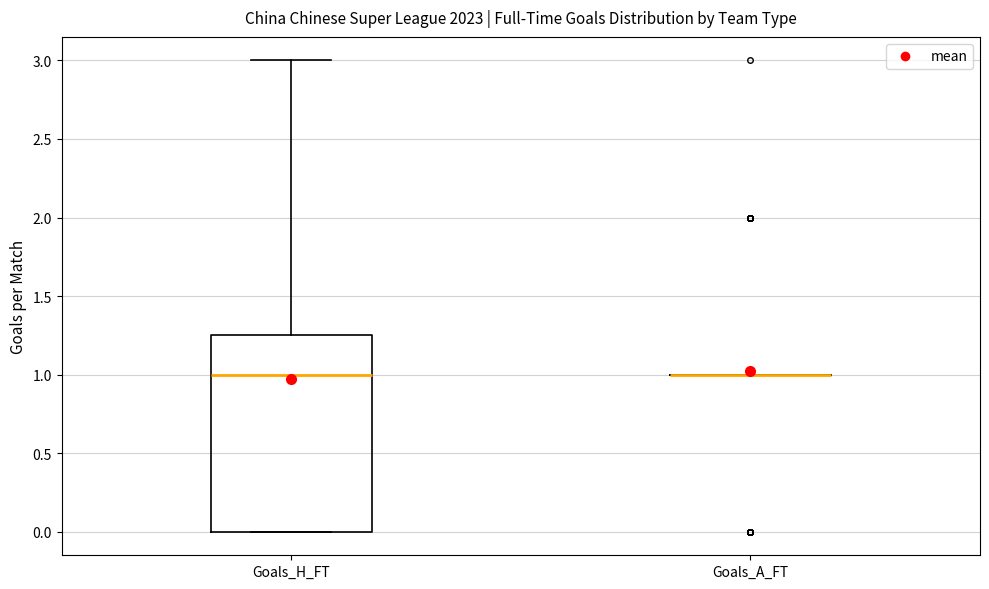

Reading left to right, read every box against the y-axis: the position of its median line, the range the box covers, and the ends of its whiskers. The values are not printed on the chart, so give them approximately, as read against the axis.

Goals_H_FT: median 1.00, box 0.00 to 1.25, whiskers 0.00 to 3.00
Goals_A_FT: box collapsed to a line at 1.00, whiskers 1.00 to 1.00